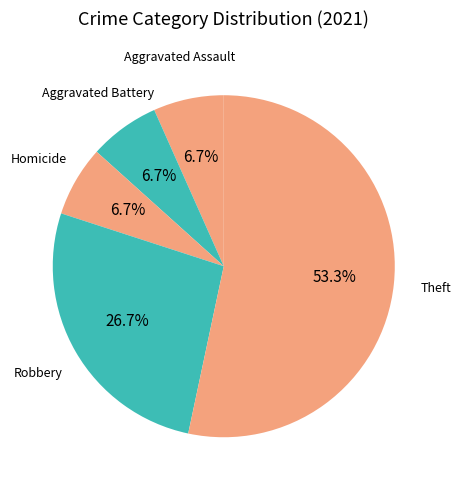

To the nearest percent, what is the difference between the largest and smallest slice percentages?

47%